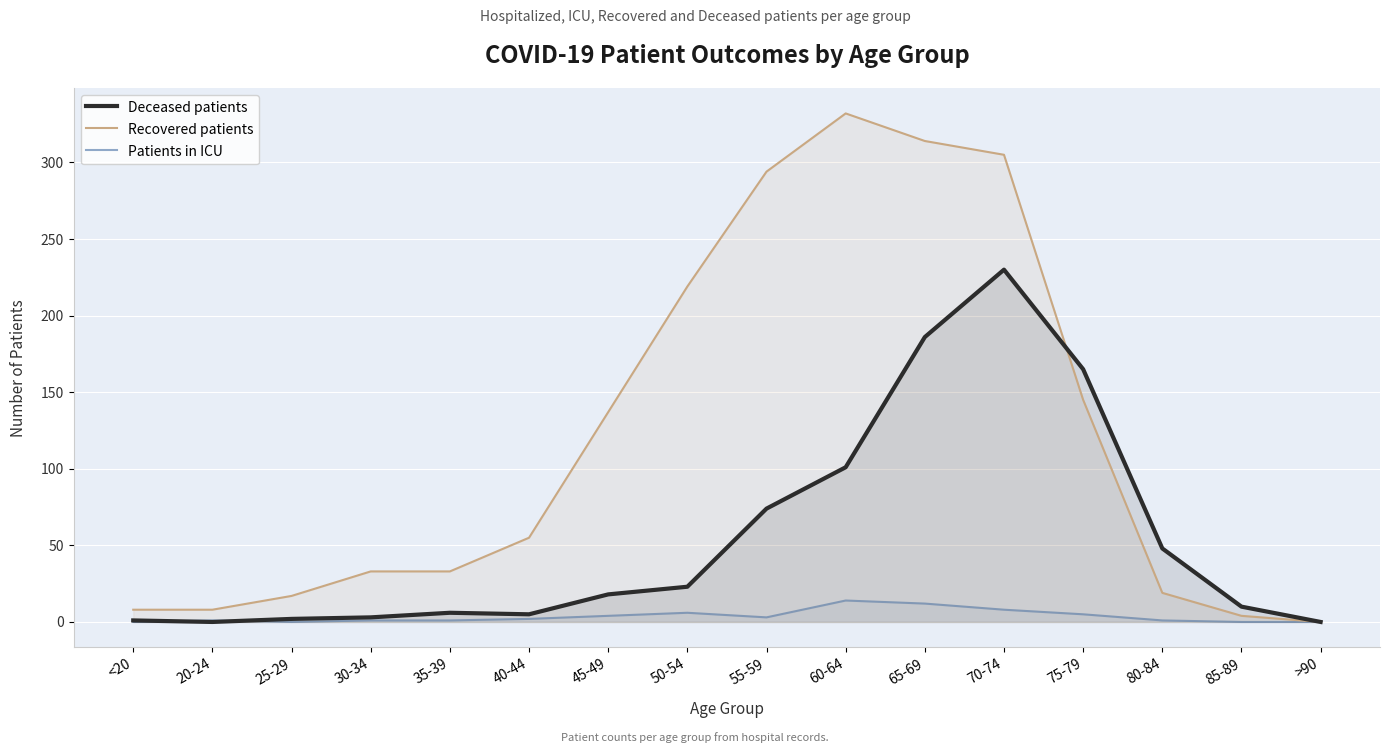

The value of Patients in ICU at 70-74 is 11. True or false?

False